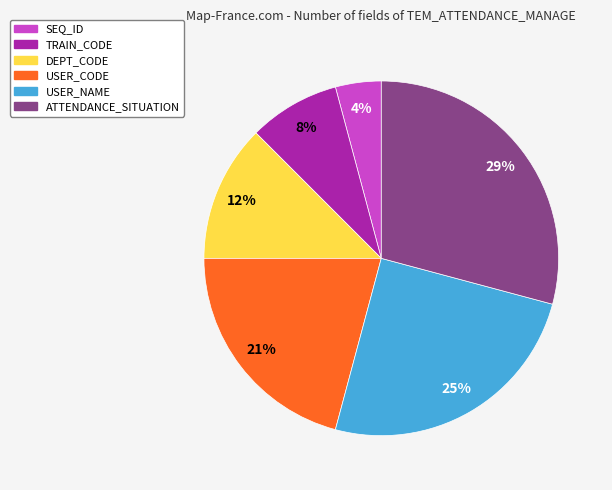

How many segments does this pie chart have?

6